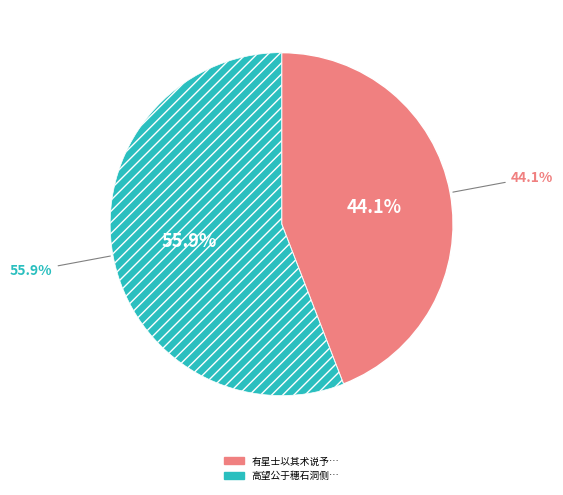

To the nearest percent, what is the difference between the 高望公于穗石洞侧土中得玉状类砚而微阙欲以见赠予辞焉为作抵玉之歌 and 有星士以其术说予辞焉且以慈节求题姑答之 slice percentages?

12%